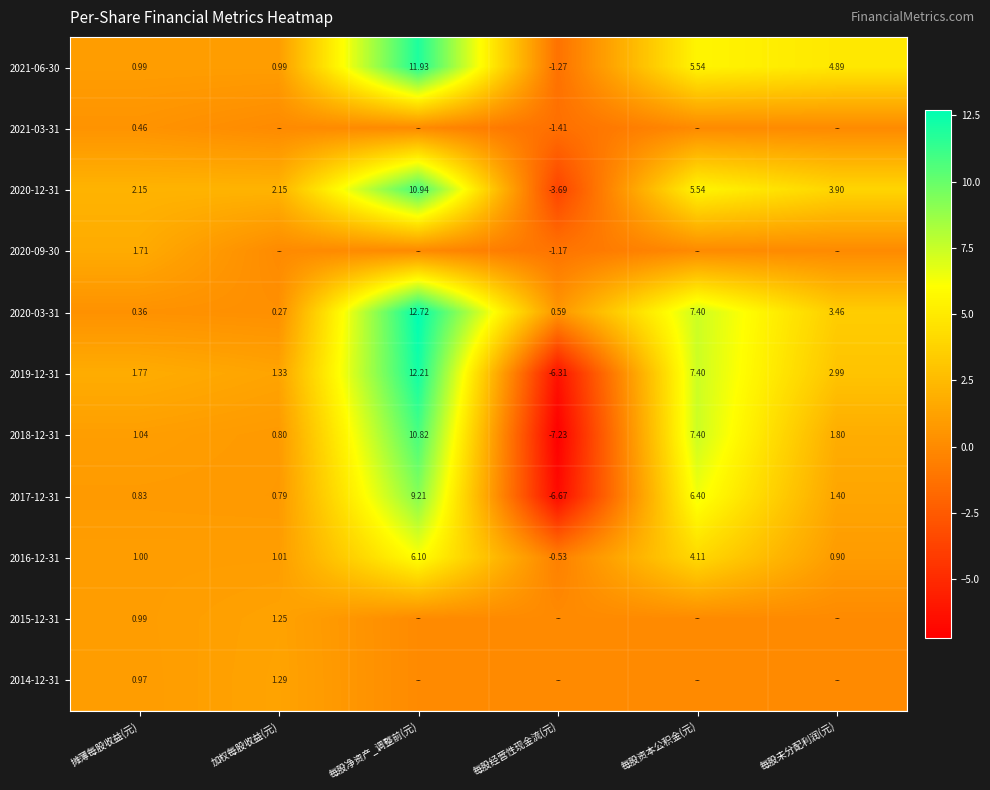

Is the value of 2018-12-31 at 加权每股收益(元) greater than the value of 2020-12-31 at 每股经营性现金流(元)?

Yes